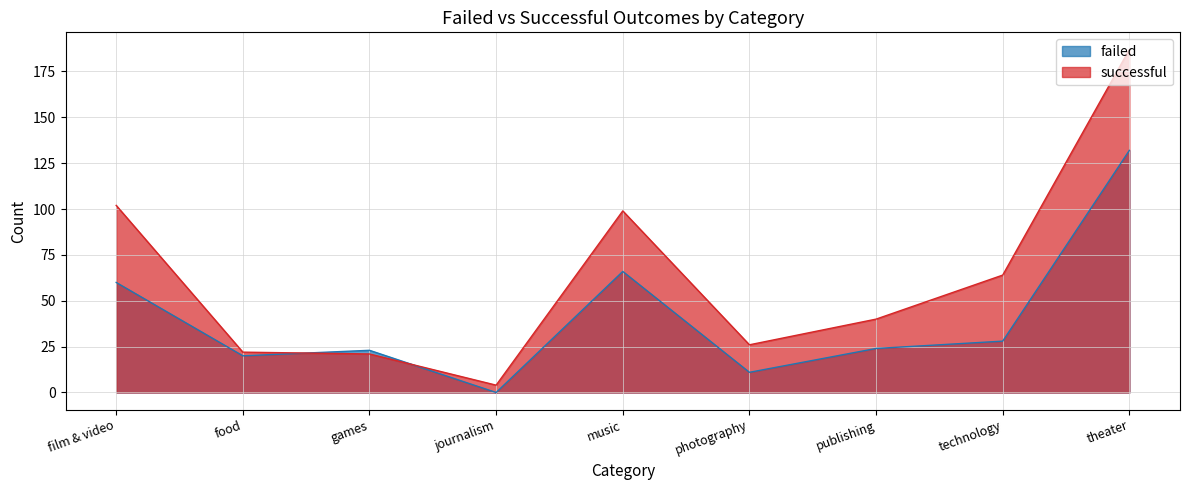

In failed, how many points are lower than both neighbors (excluding endpoints)?

3